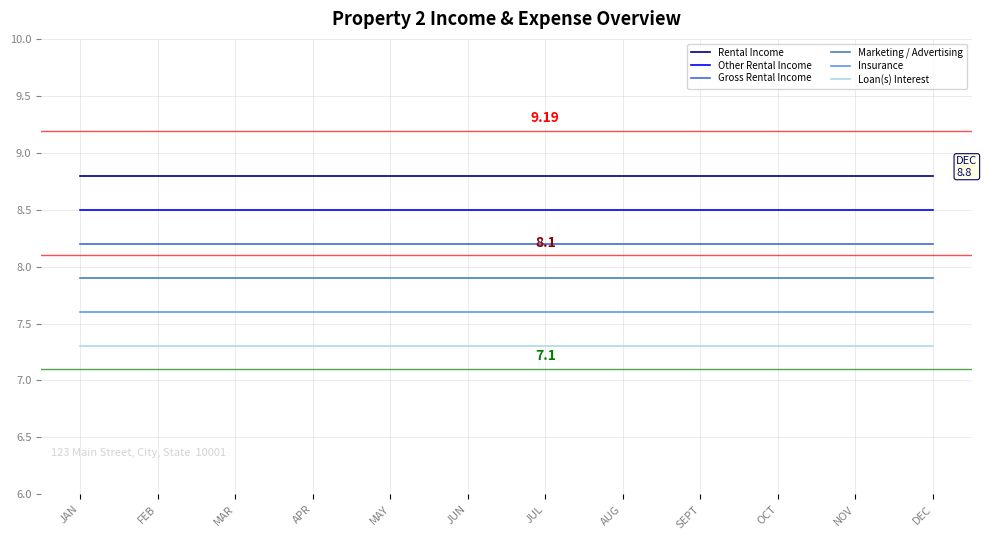

At AUG, list the series in order from largest to smallest.

Rental Income, Other Rental Income, Gross Rental Income, Marketing / Advertising, Insurance, Loan(s) Interest